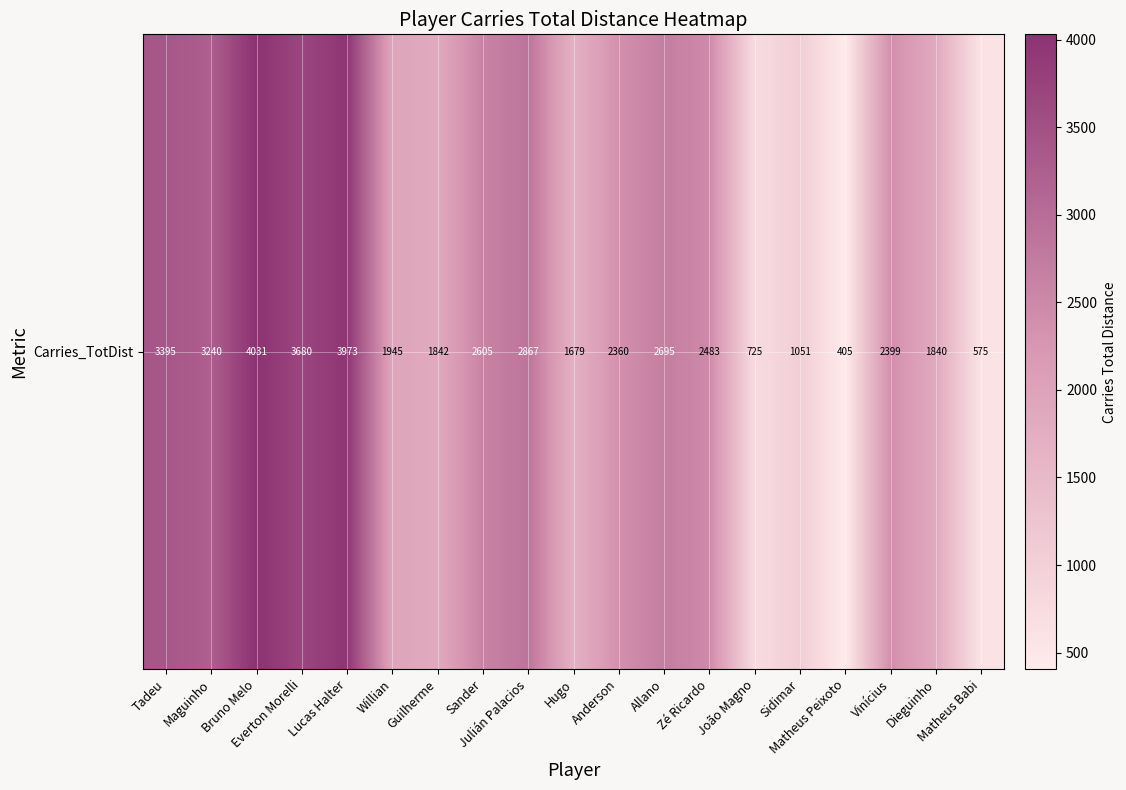

Count the number of data series in this chart.

1